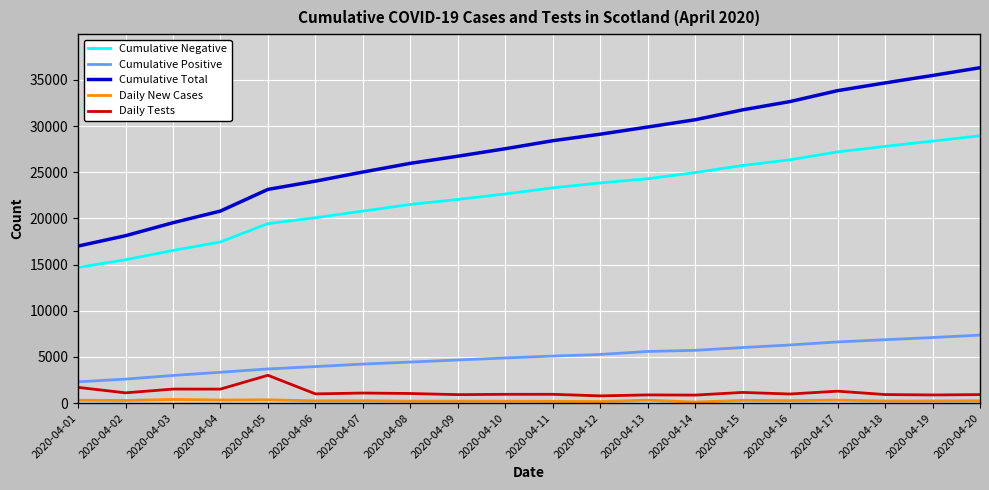

True or false: Cumulative Negative has more than 2 interior local peaks.

False